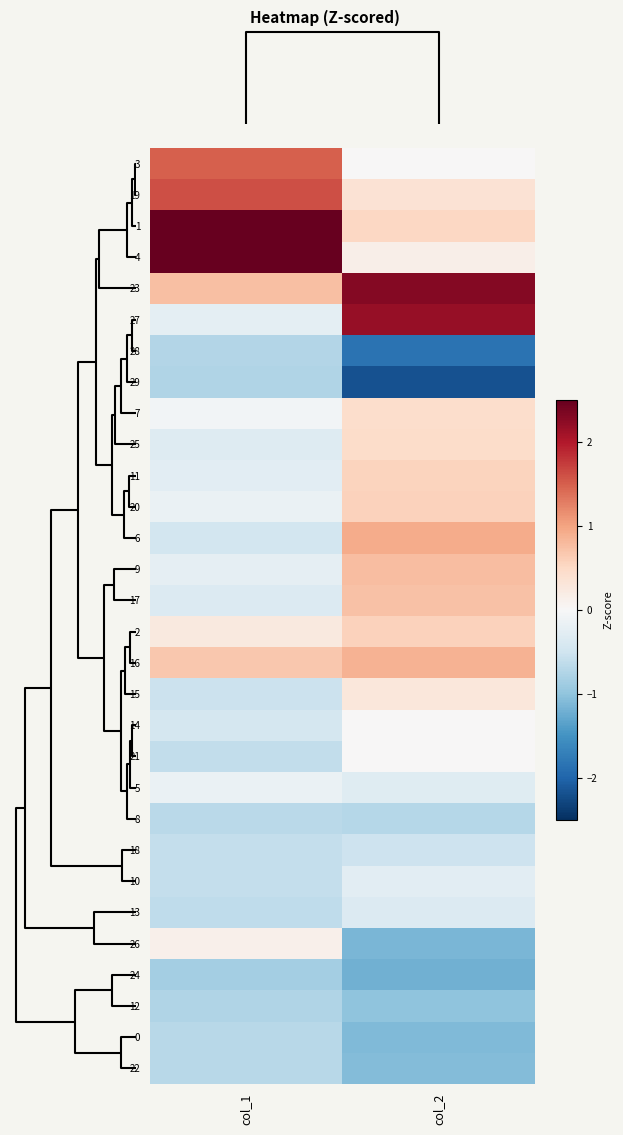

At how many categories does at least one series exceed -1?

2